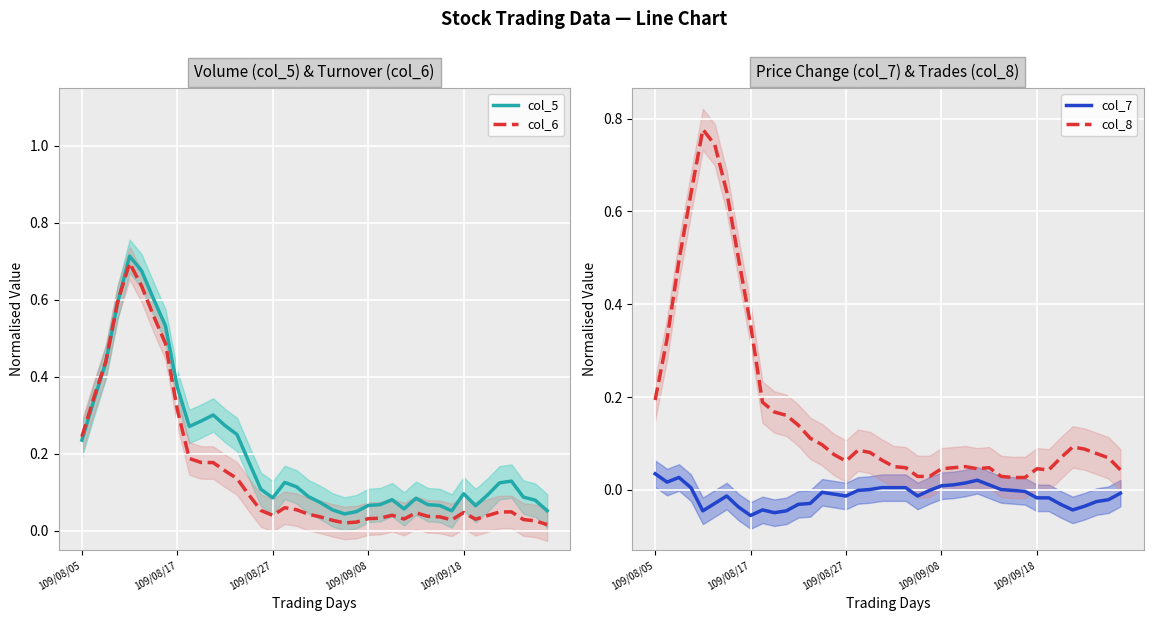

What is the maximum value shown in the chart?

0.8